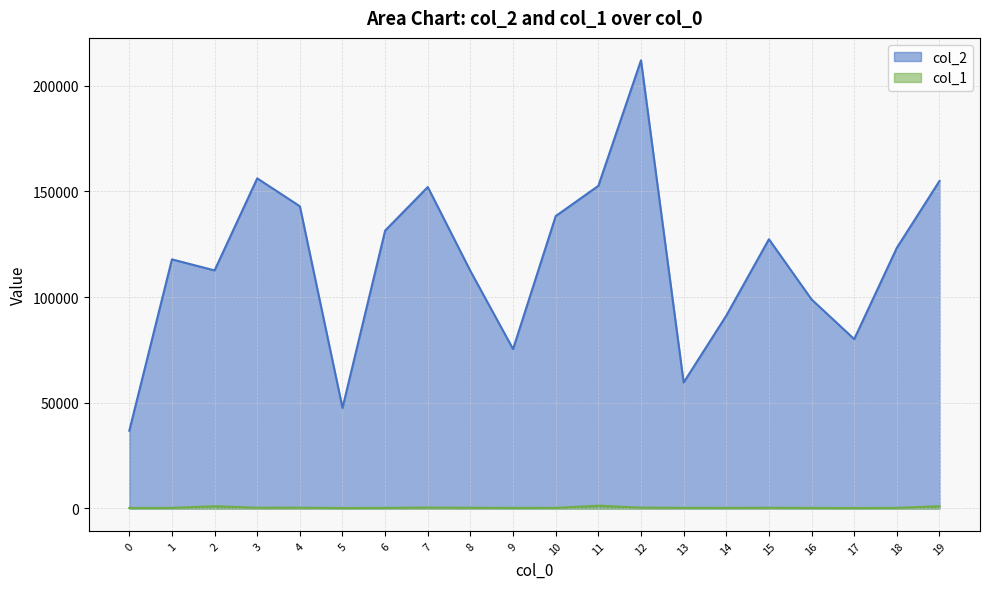

Reading right to left, extract all data points from this chart.

col_2: 19=154912	18=123287	17=80117	16=98874	15=127352	14=91194	13=59580	12=211958	11=152592	10=138292	9=75390	8=112297	7=152019	6=131438	5=47575	4=142933	3=156121	2=112598	1=117806	0=36775
col_1: 19=1075	18=290	17=227	16=267	15=349	14=285	13=310	12=404	11=1331	10=299	9=284	8=345	7=431	6=290	5=229	4=376	3=364	2=1084	1=287	0=244